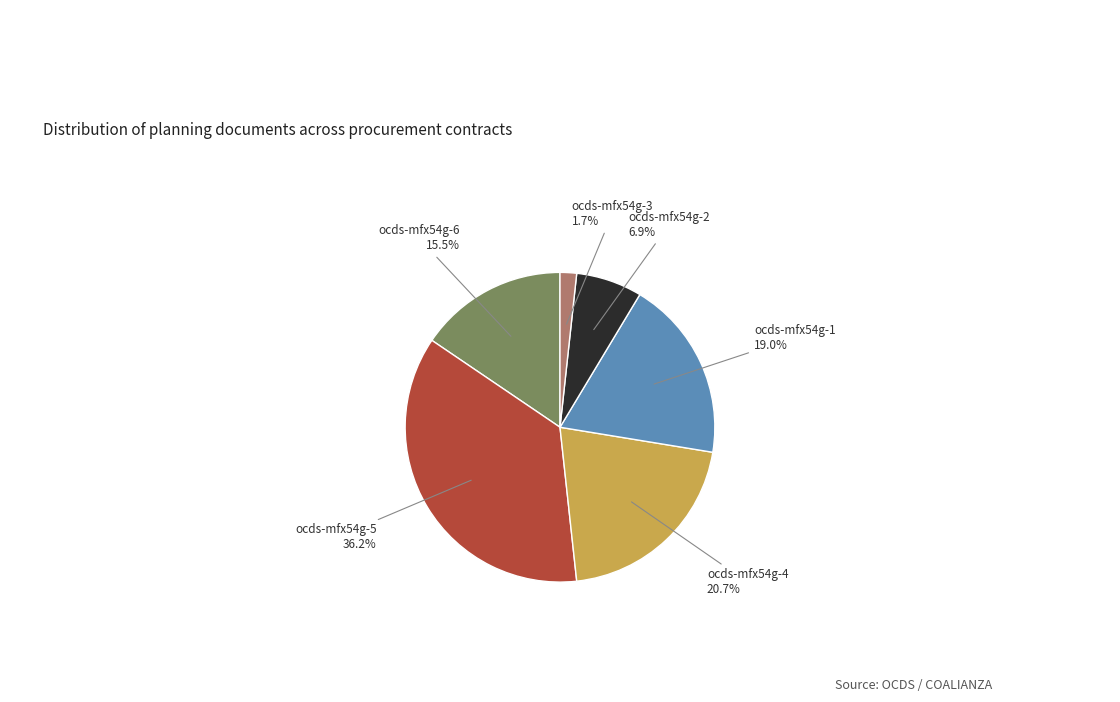

Is there a majority slice in this chart?

No